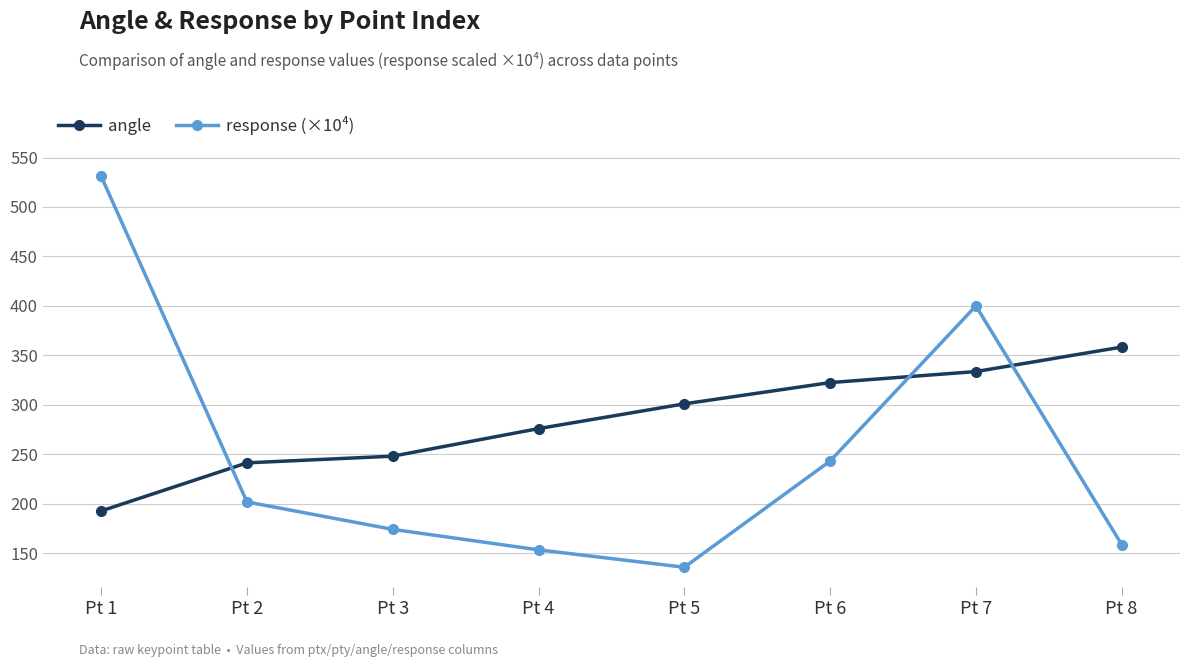

What are all the series names shown in the legend?

angle, response (×10⁴)